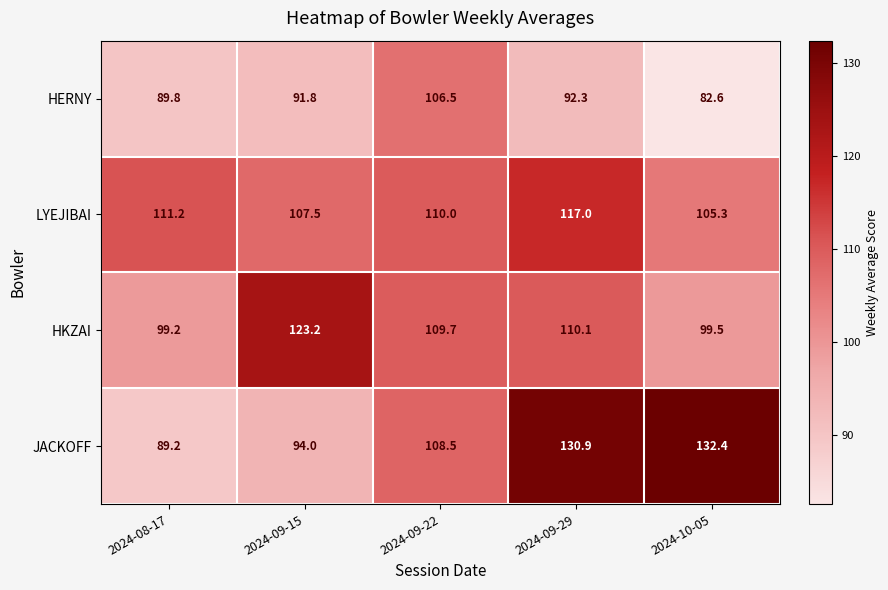

What is the maximum value for HERNY?

106.5